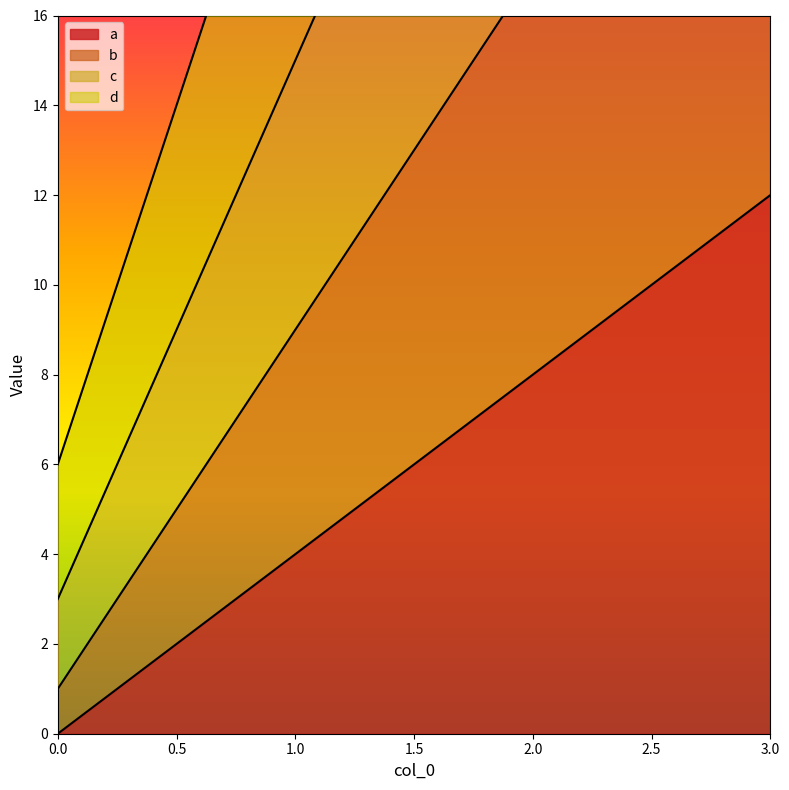

Is it true that d equals 14 at 3?

False